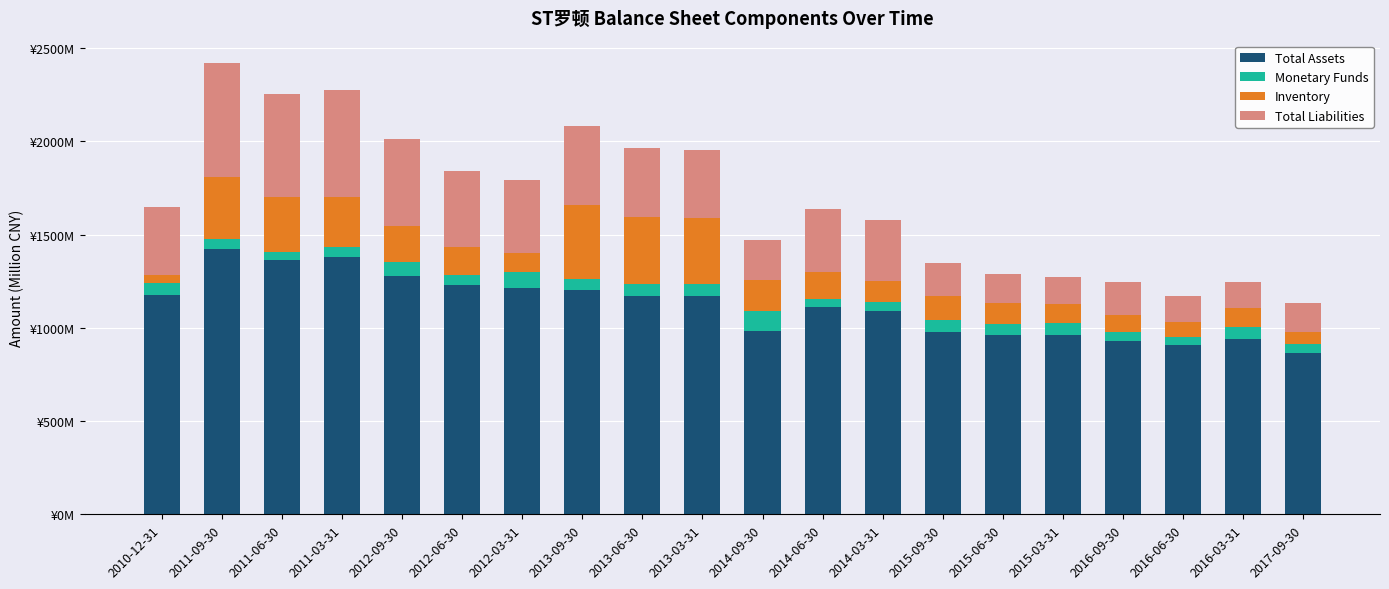

What are all the series names shown in the legend?

Total Assets, Monetary Funds, Inventory, Total Liabilities